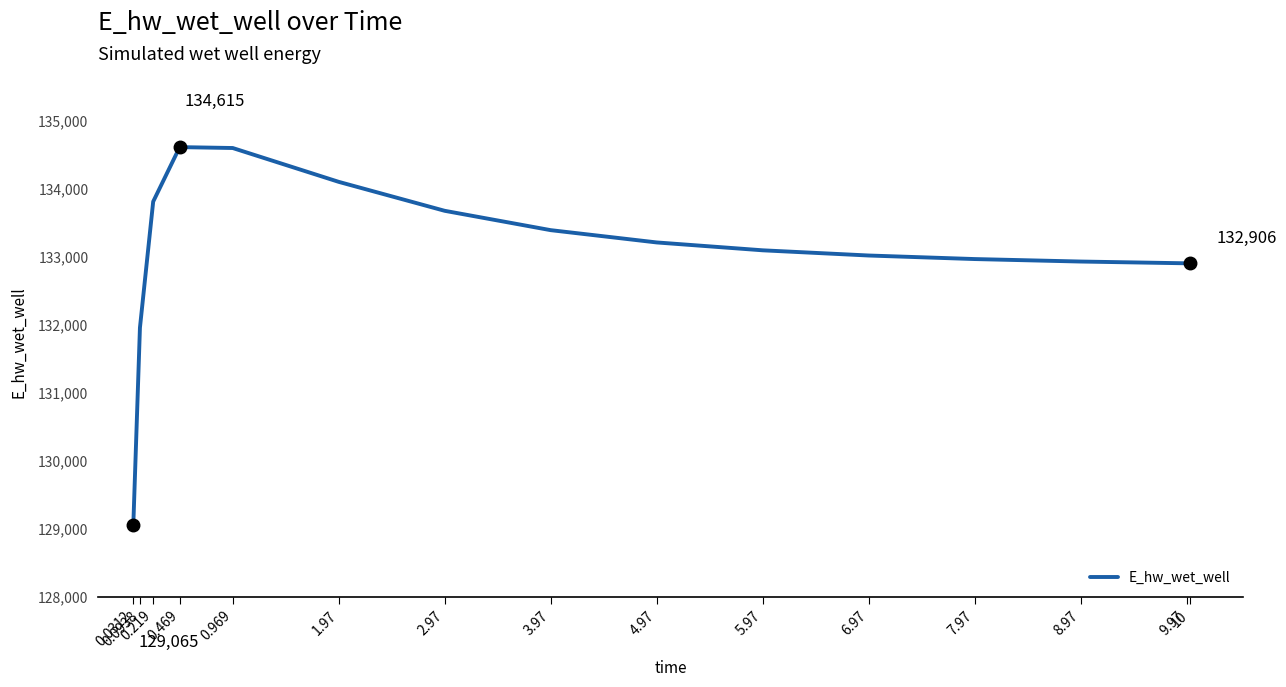

What is the difference between the maximum and minimum values?

5549.4